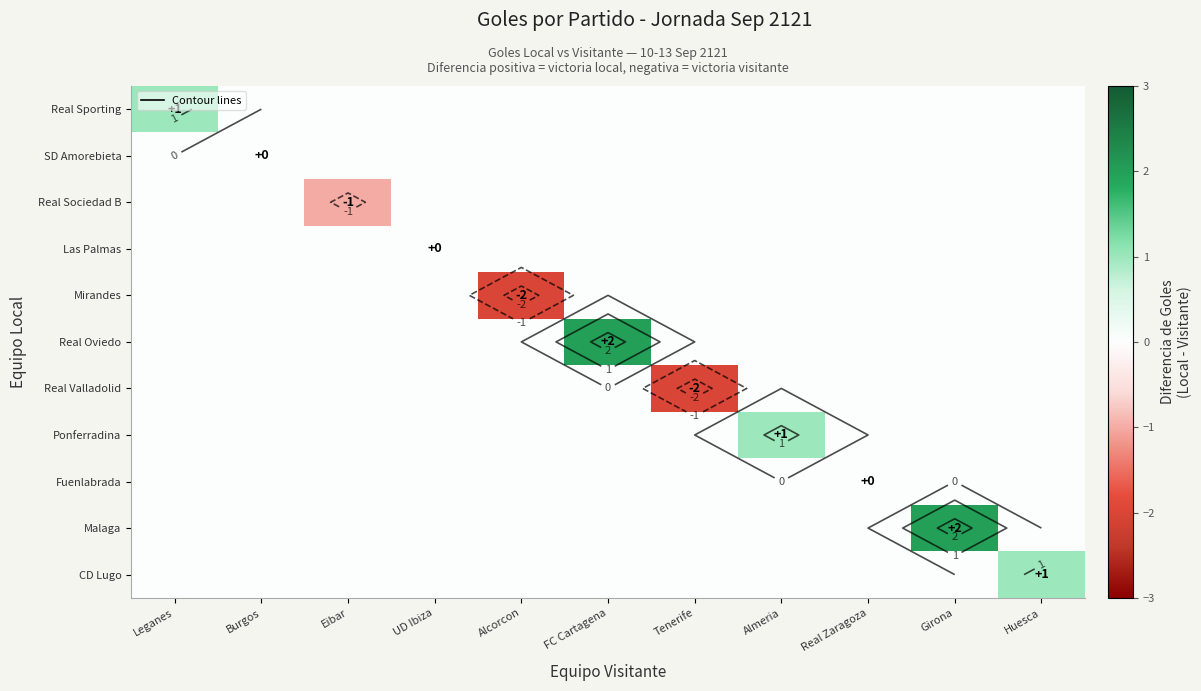

Which label corresponds to the largest value in the chart?

FC Cartagena